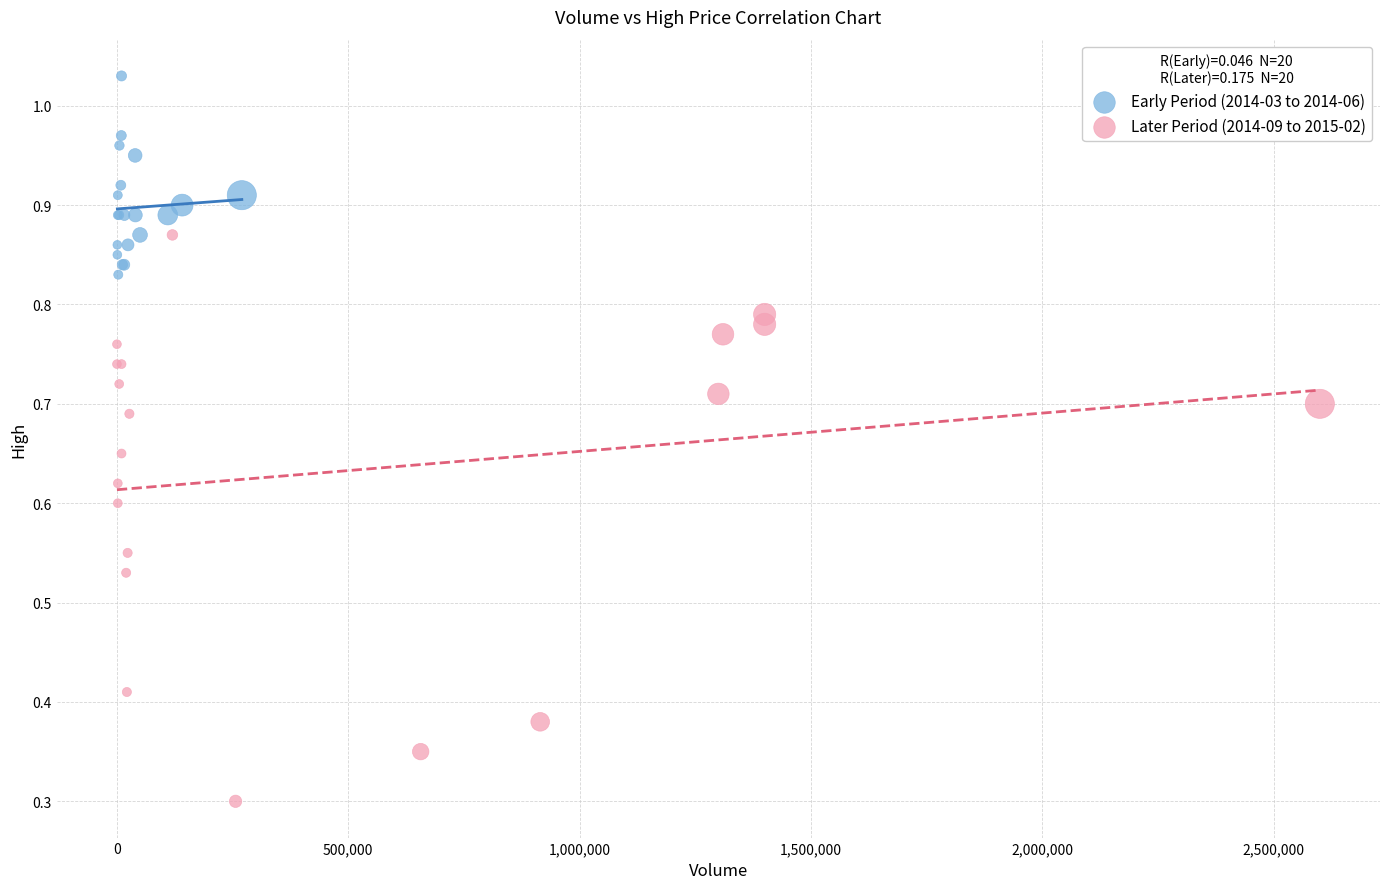

What are all the series names shown in the legend?

Early Period (2014-03 to 2014-06), Later Period (2014-09 to 2015-02)